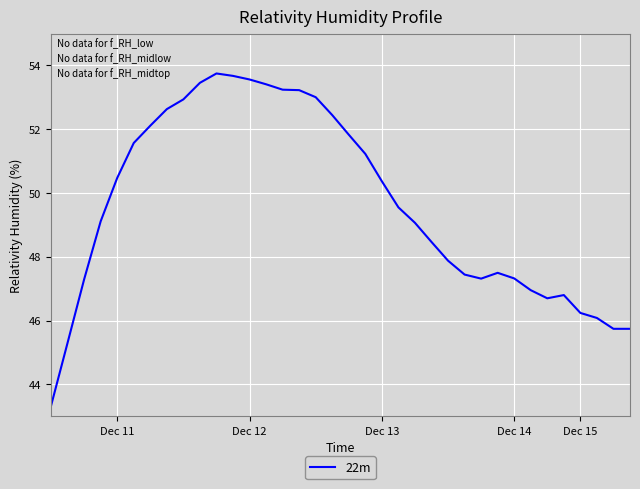

What is the maximum value shown in the chart?

53.7